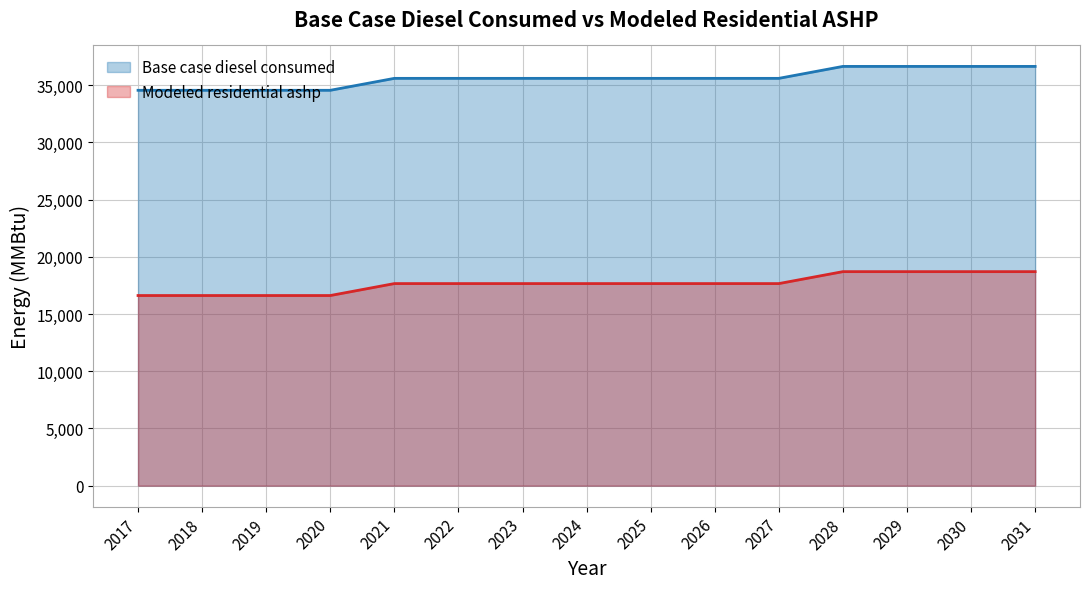

What is the value of the Base case diesel consumed point at the 2nd from the left?

34551.2